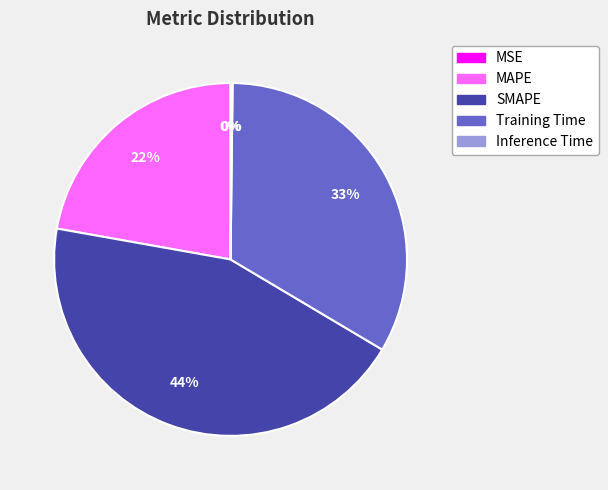

To the nearest percent, what portion does Training Time represent?

33%